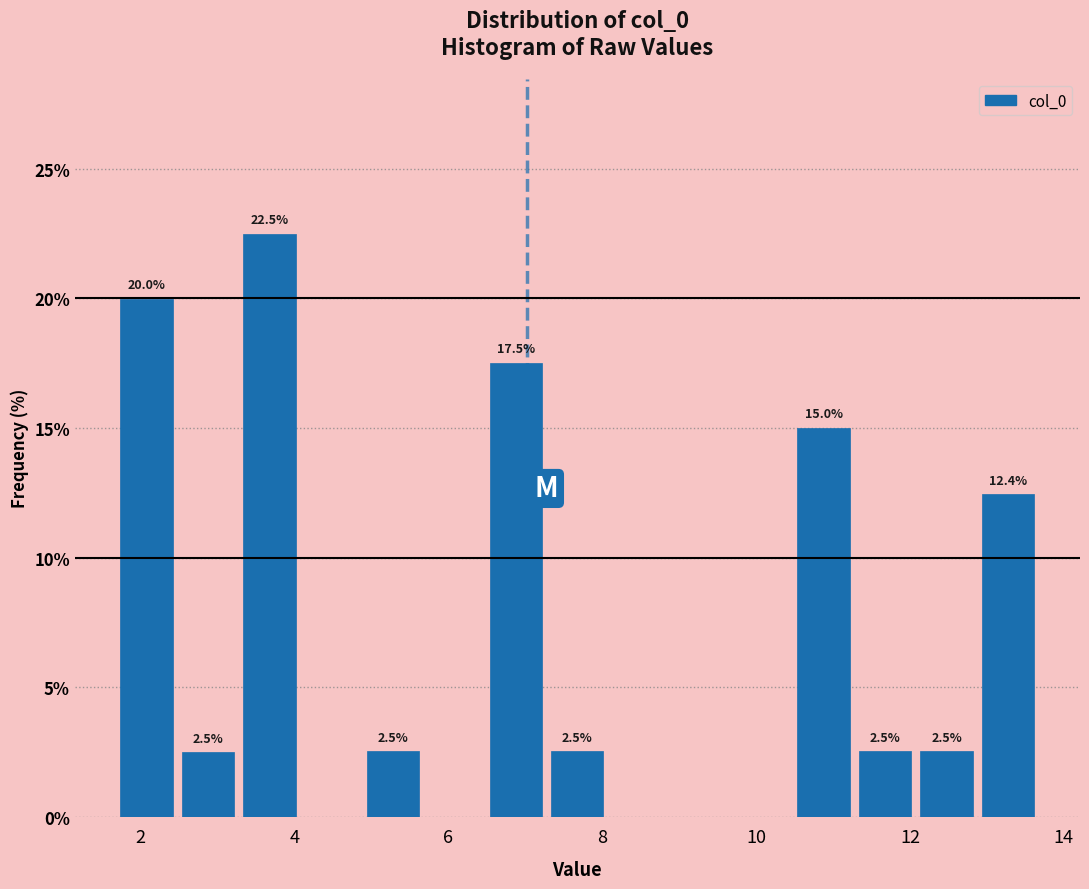

Which range on the x-axis has the tallest bar?

3.2 to 4.0